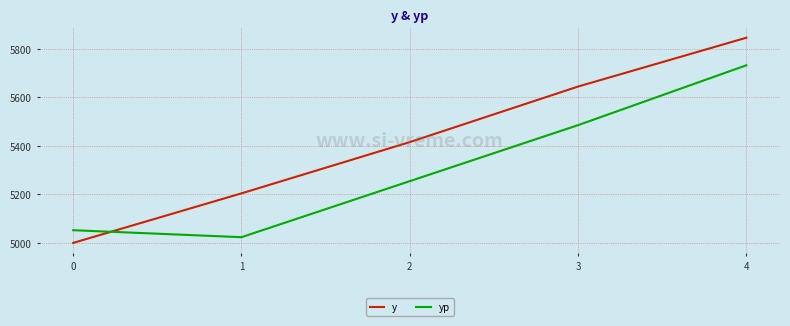

Reading left to right, what are all the values shown in this chart?

y: 5000.0	5204.1	5415.3	5644.2	5845.4
yp: 5052.3	5023.5	5254.4	5485.1	5731.9